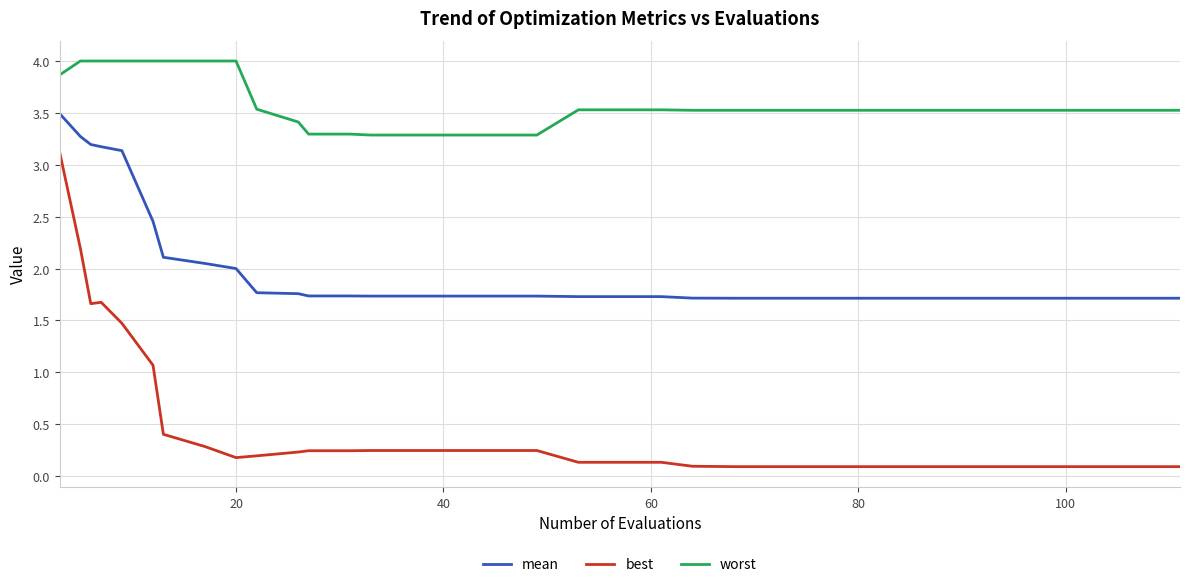

List the series in order of their peak value, highest first.

worst, mean, best